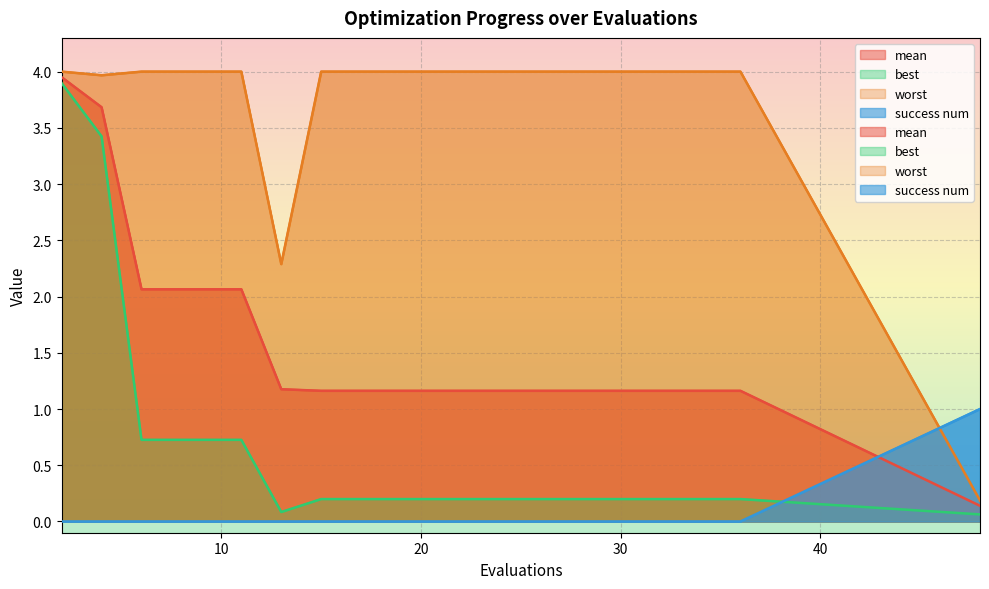

Does the chart display data point markers on the line(s)?

No